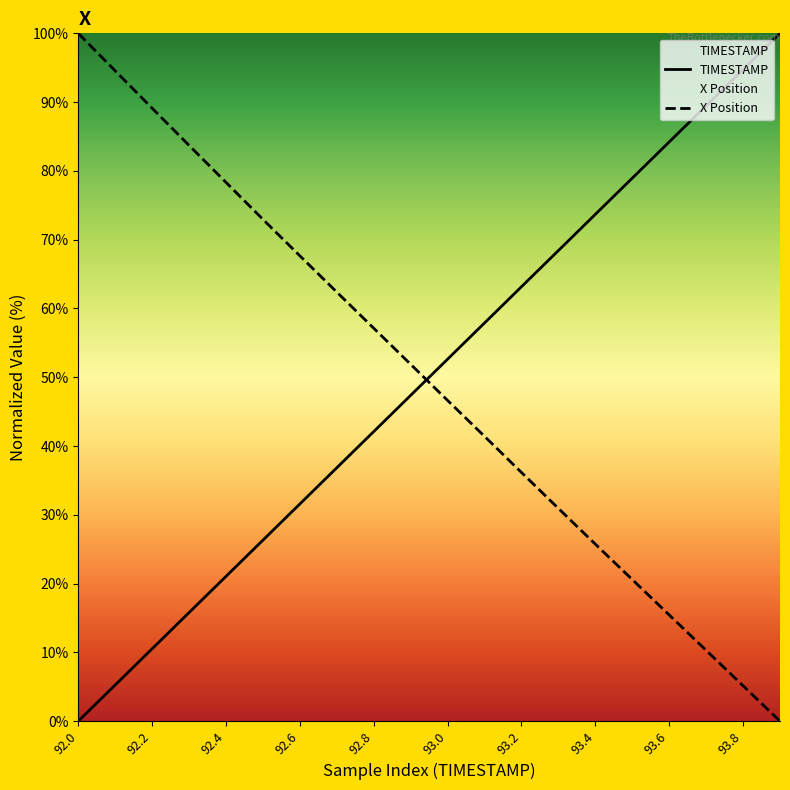

Is this an area chart (filled region under the line)?

No